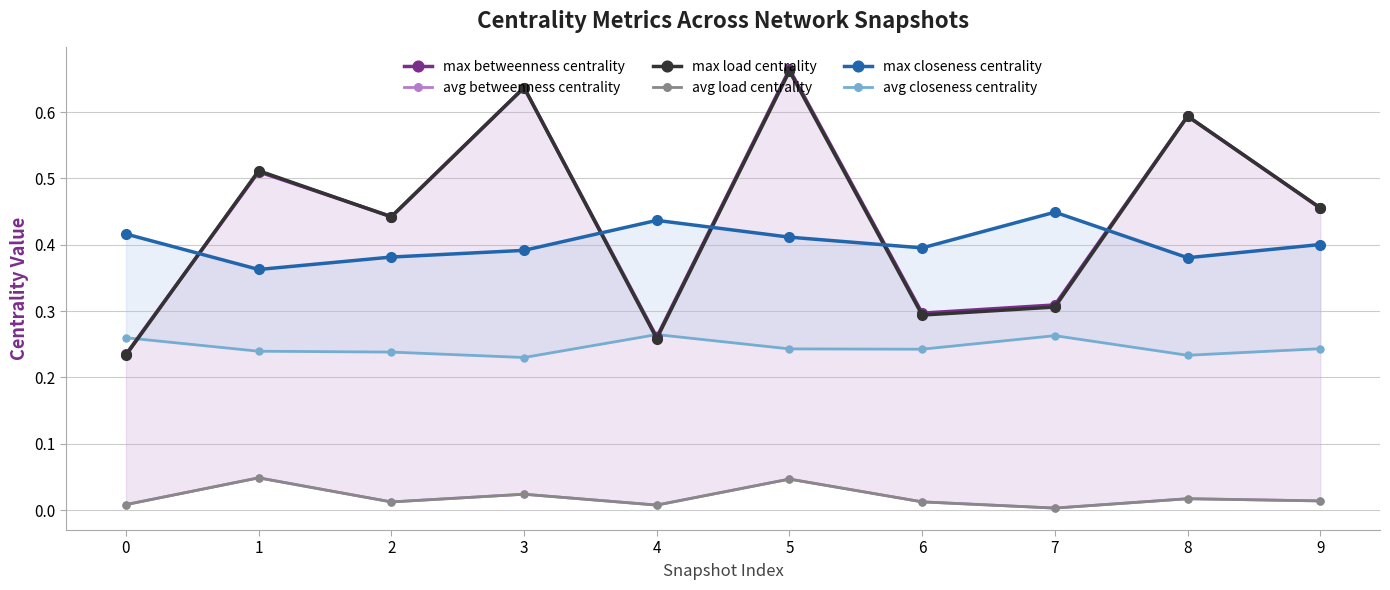

What is the difference between the highest and lowest values at 0?

0.4